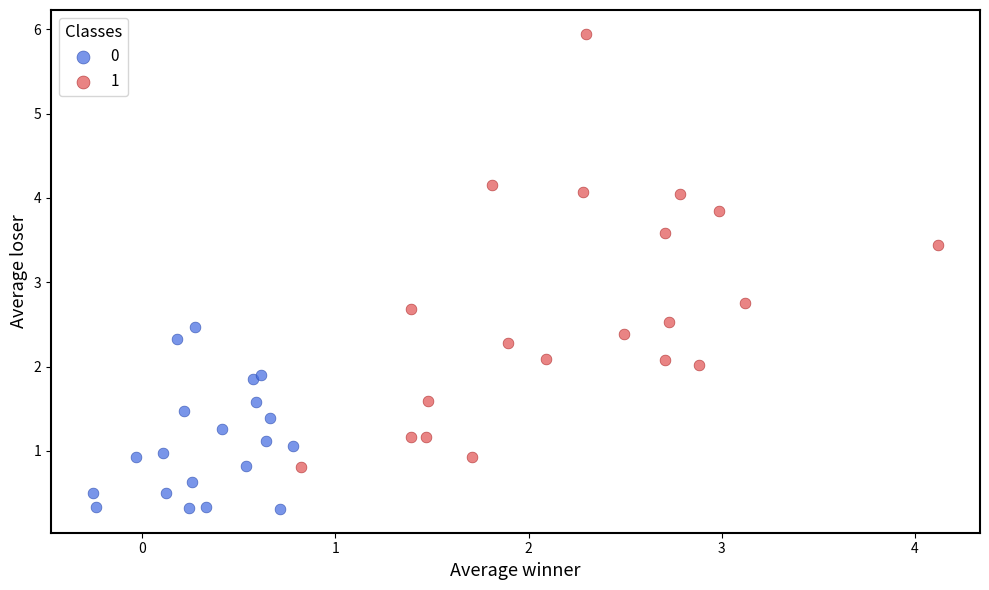

Which series contains the lowest Y value?

0